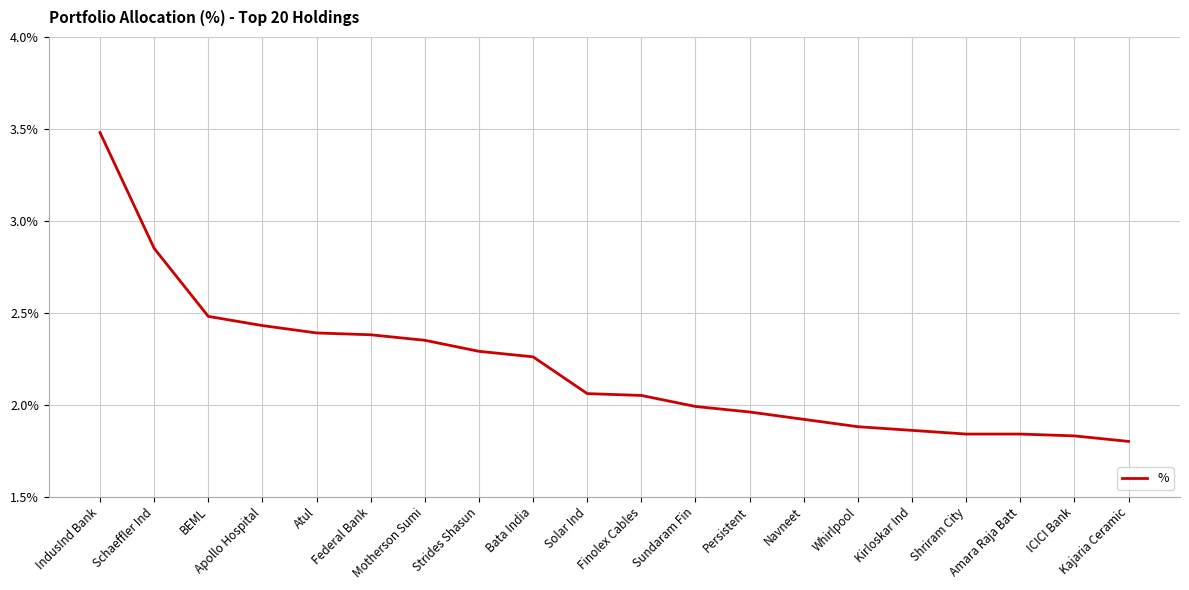

Where does the data first go above 2?

IndusInd Bank